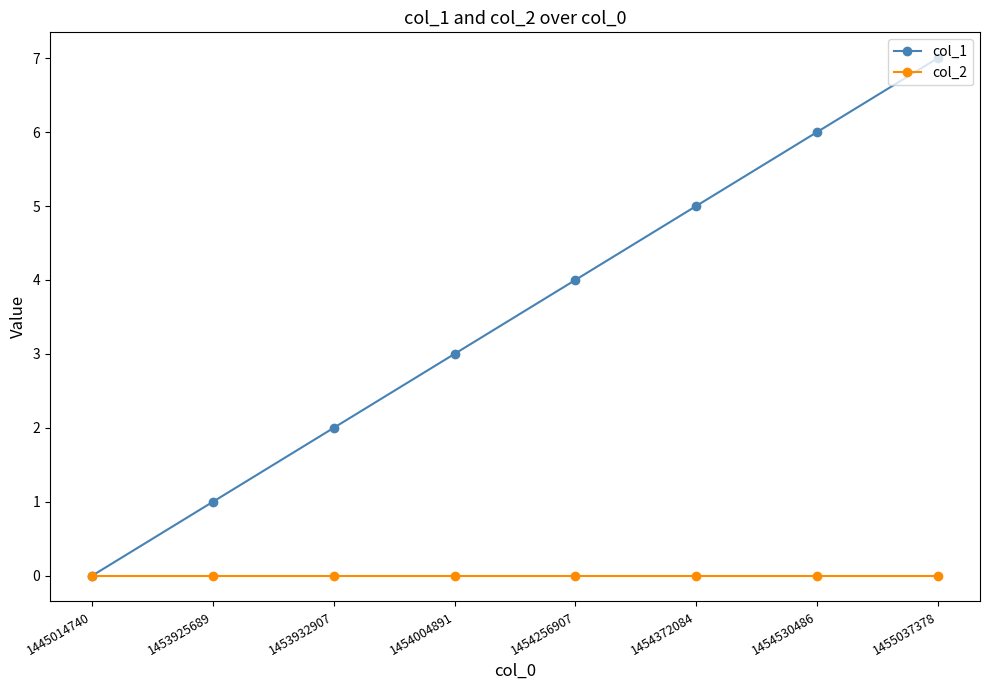

How many lines are shown in the chart?

2